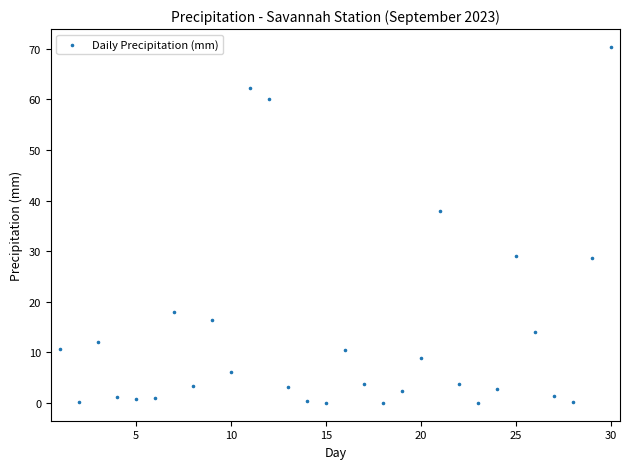

What Y value in the scatter plot is closest to 35?

38.0